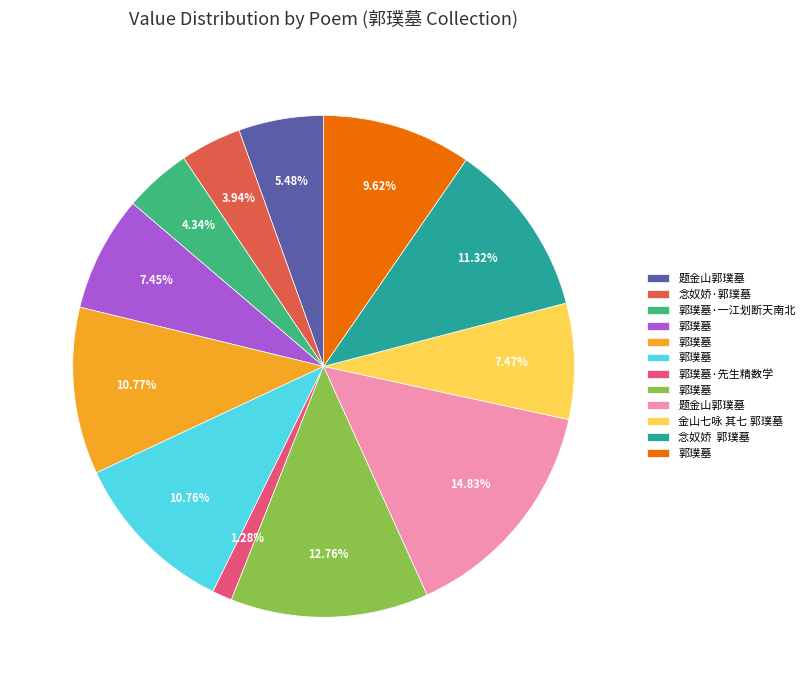

How many slices are in this pie chart?

12